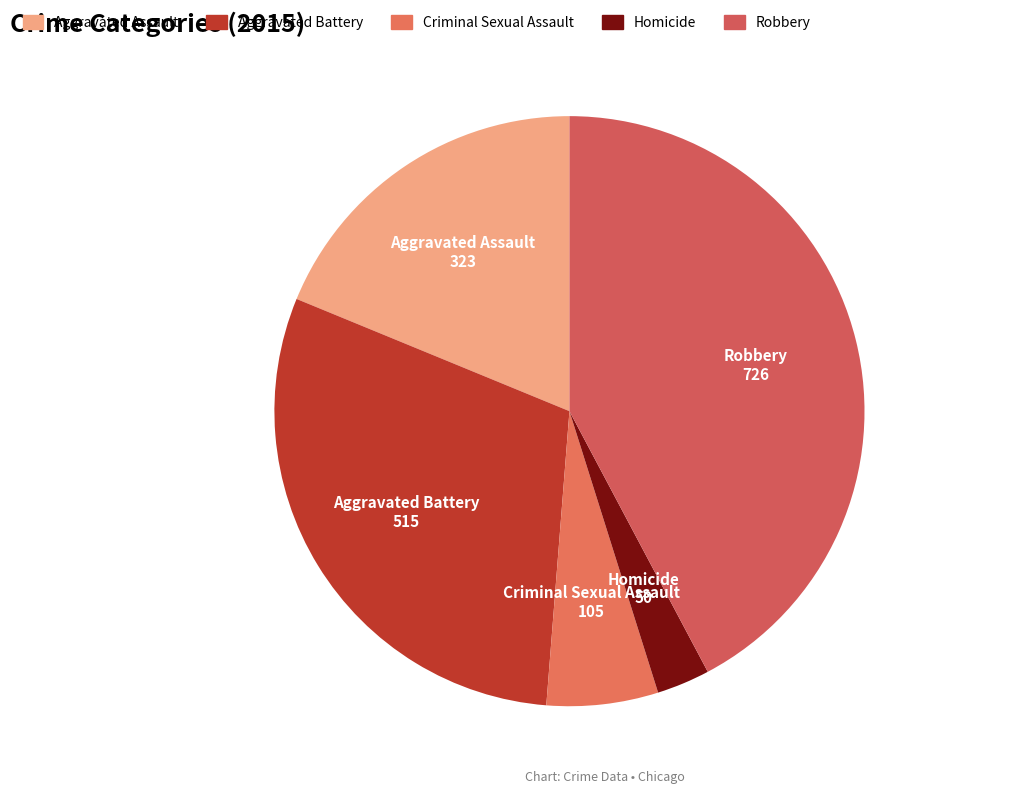

Is it true that Robbery is 30% of the pie?

False